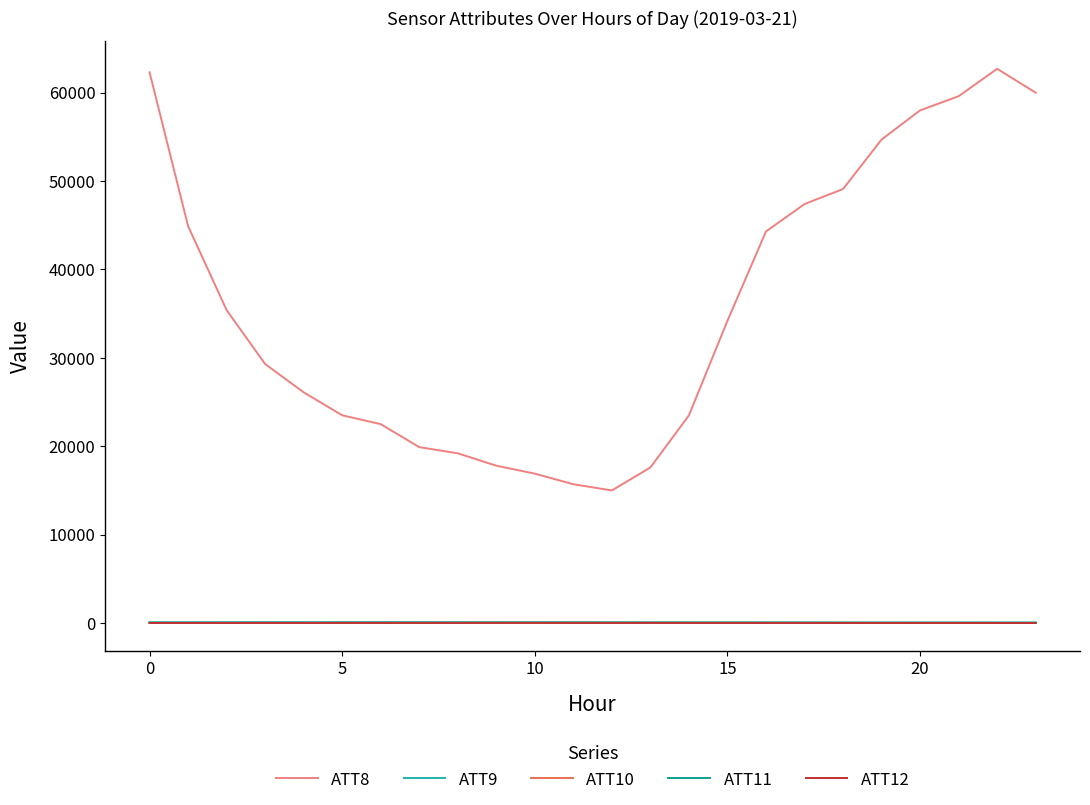

What is the value of the ATT11 point at the 7th from the left?

69.0